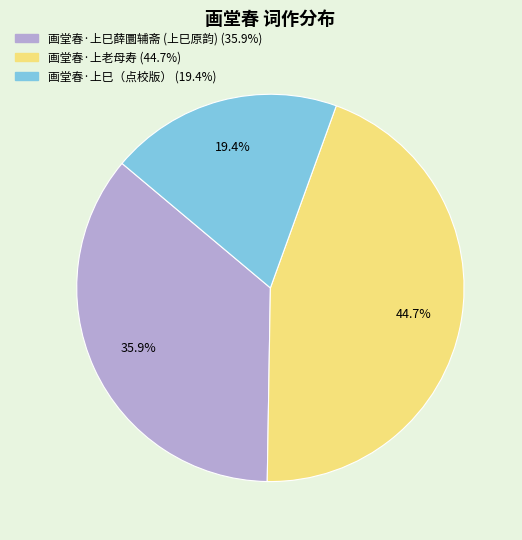

Is there a majority slice in this chart?

No